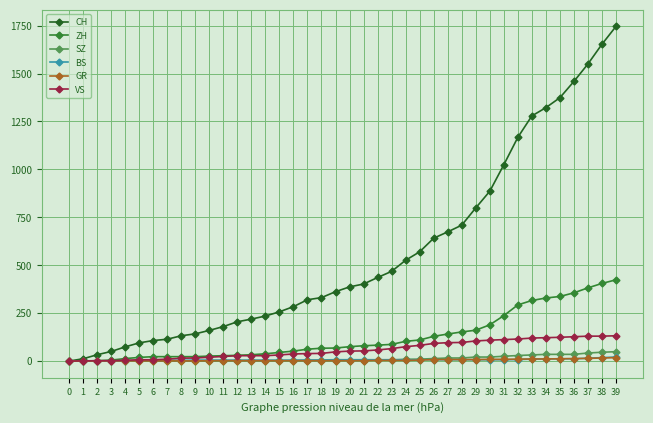

Is the value of CH at 25 greater than the value of GR at 23?

Yes